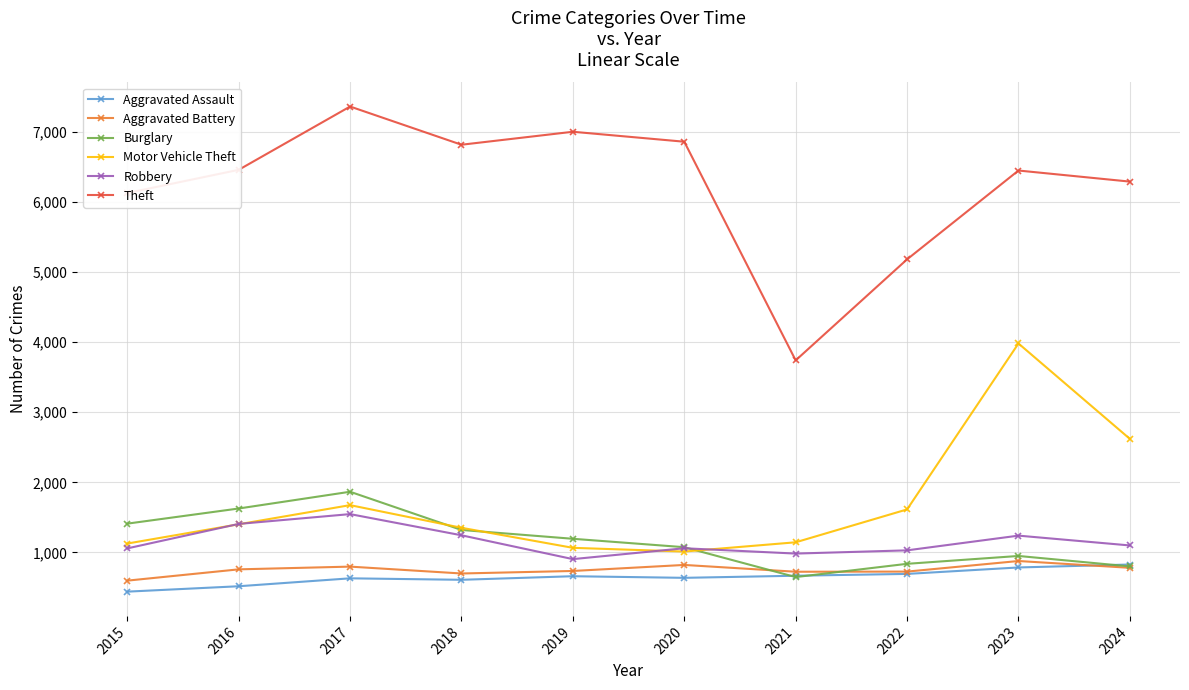

In Robbery, how many points are higher than both neighbors (excluding endpoints)?

3